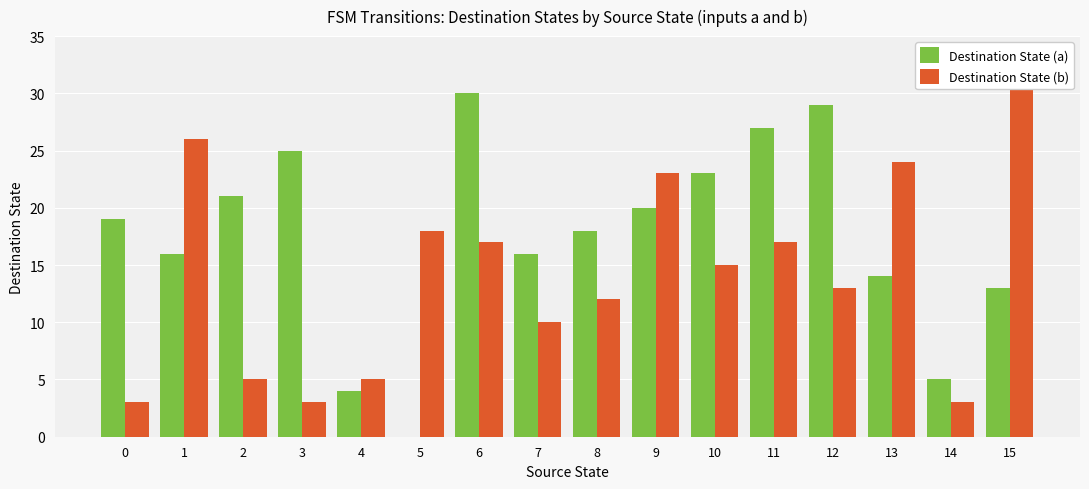

How many distinct data groups are displayed?

2